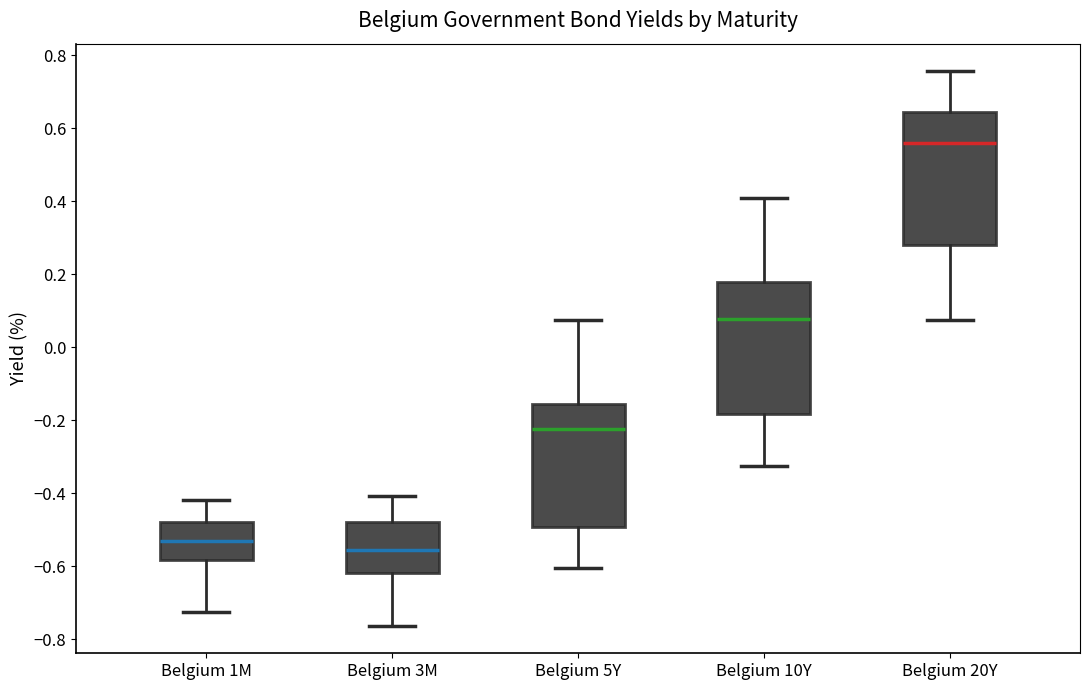

Which box's median line is the highest?

Belgium 20Y